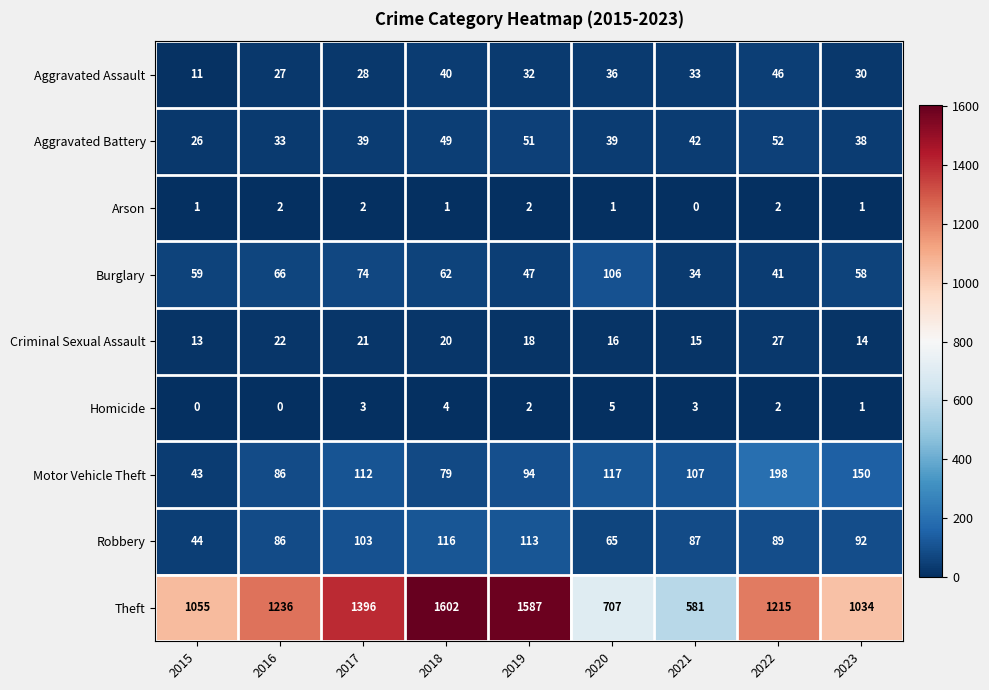

Where is Motor Vehicle Theft nearest to the value 120?

2020